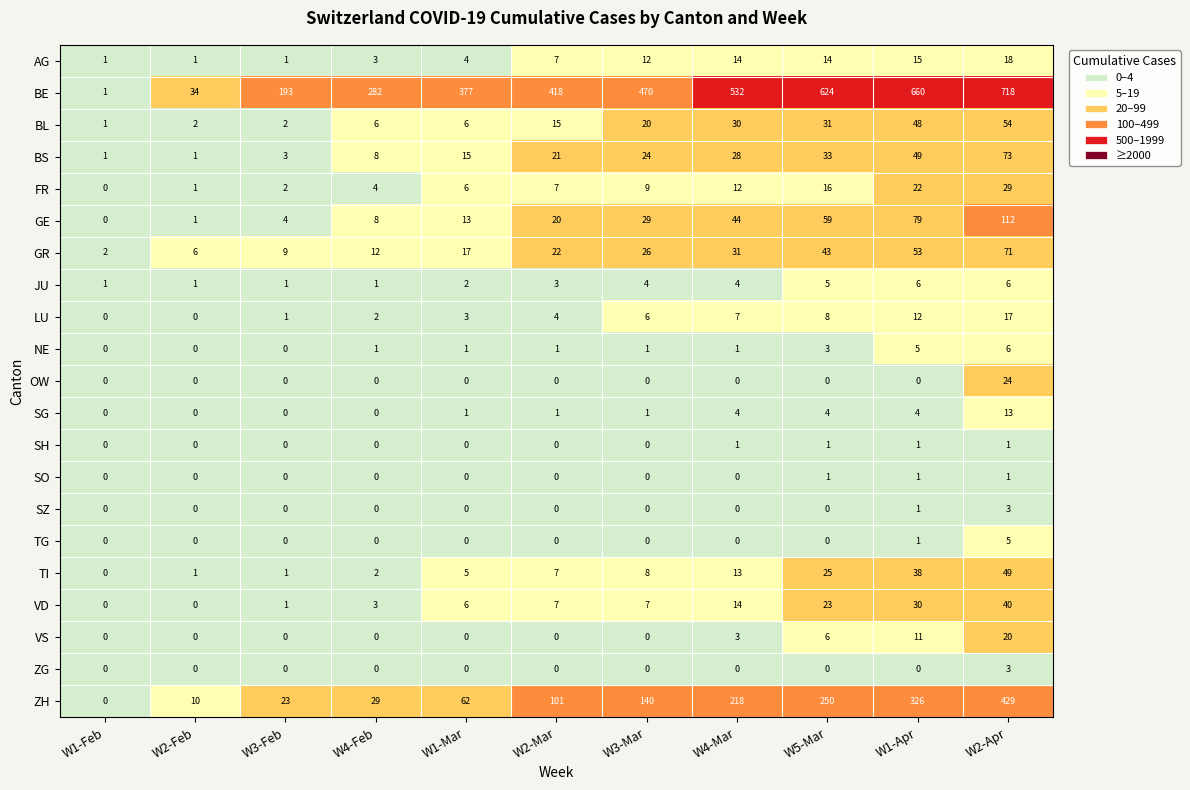

List the labels in order of ZH value, largest first.

W2-Apr, W1-Apr, W5-Mar, W4-Mar, W3-Mar, W2-Mar, W1-Mar, W4-Feb, W3-Feb, W2-Feb, W1-Feb